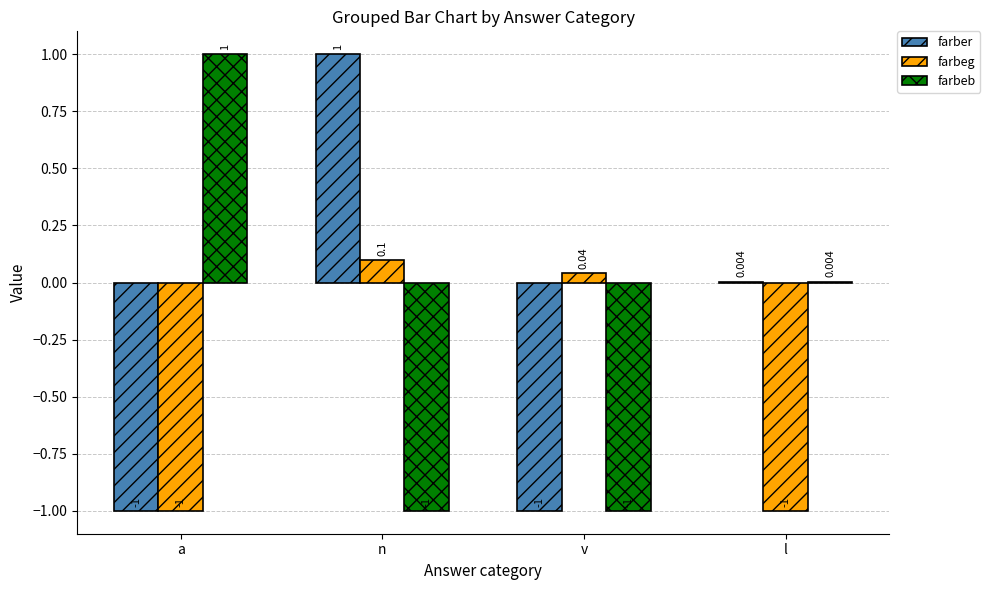

What is the total value across all series at l?

-1.0